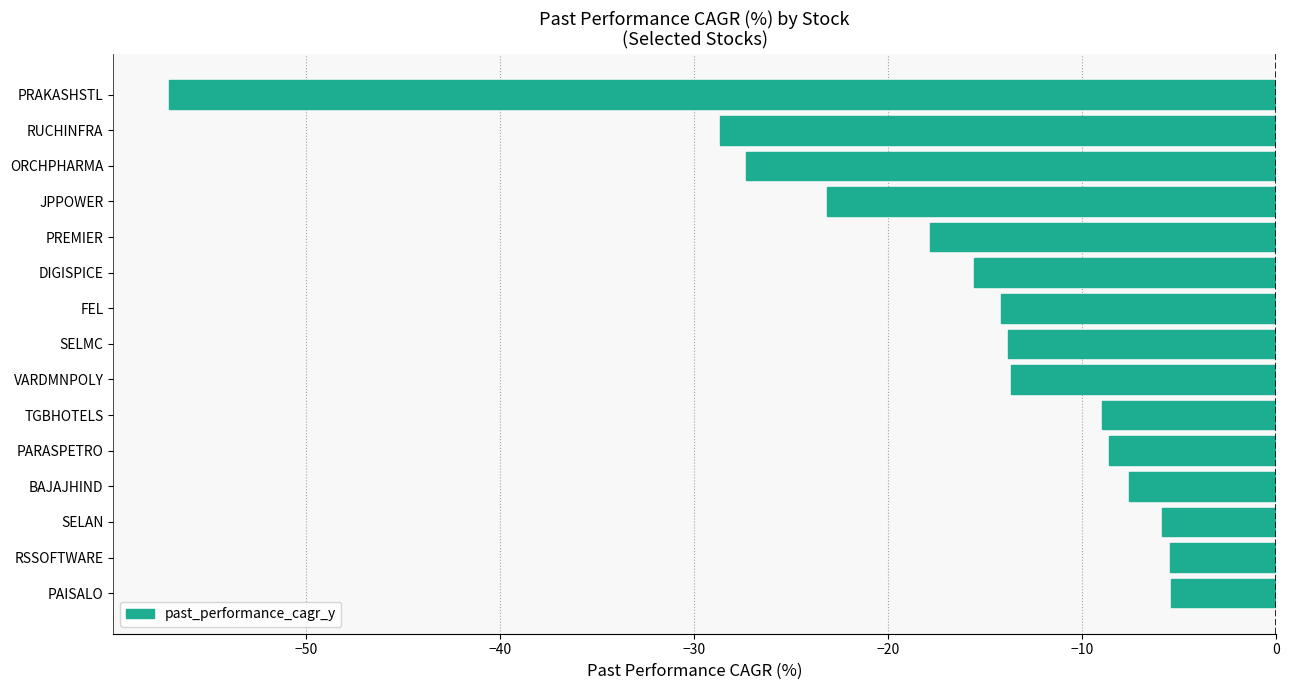

The value at SELMC is -13.8. True or false?

True